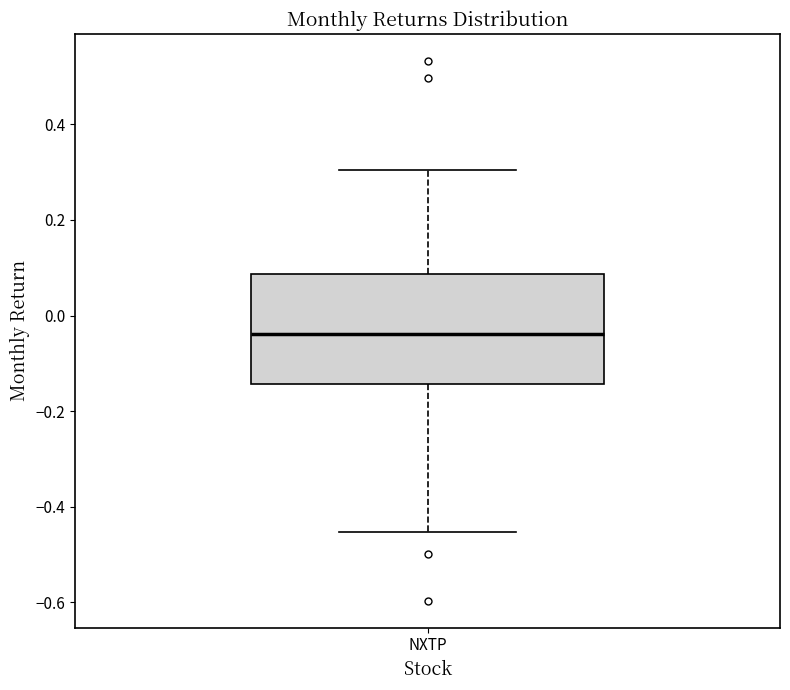

Transcribe this box plot: give where the median line is, the range the box spans, and where the two whiskers end, as read against the y-axis. The values are not printed on the chart, so give them approximately, as read against the axis.

median -0.04, box -0.14 to 0.08, whiskers -0.46 to 0.30